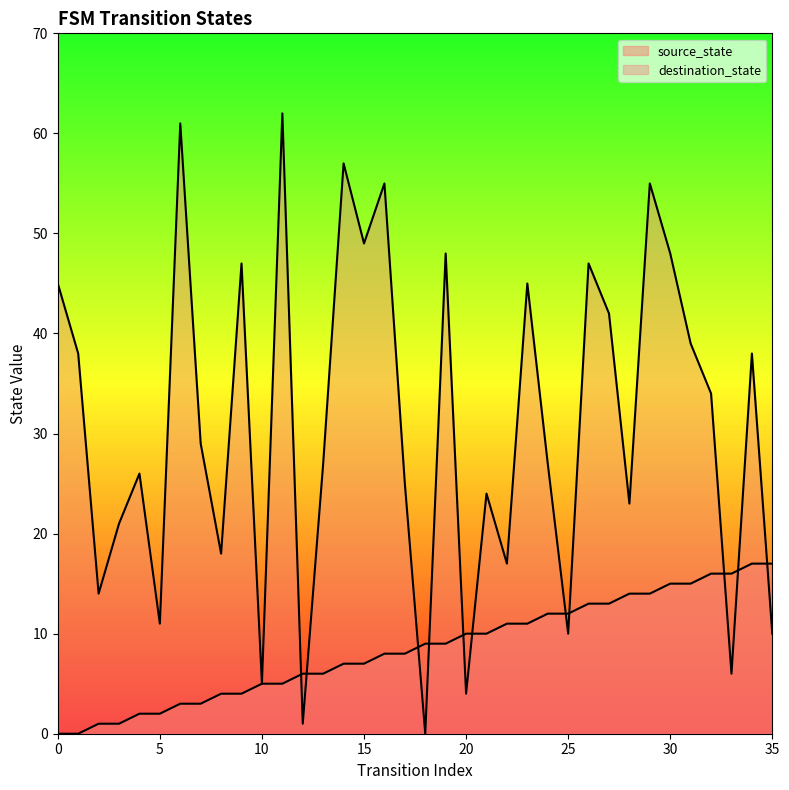

How many data points in source_state are less than 9?

18